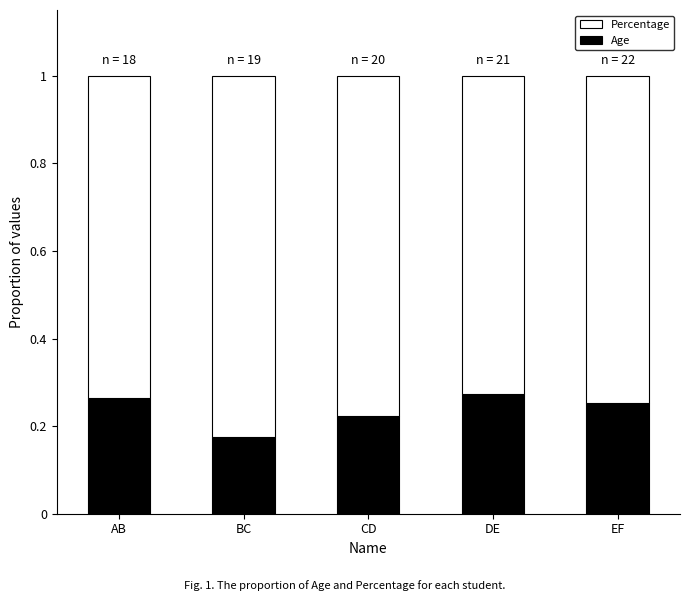

What is the total value across all series at DE?

1.0